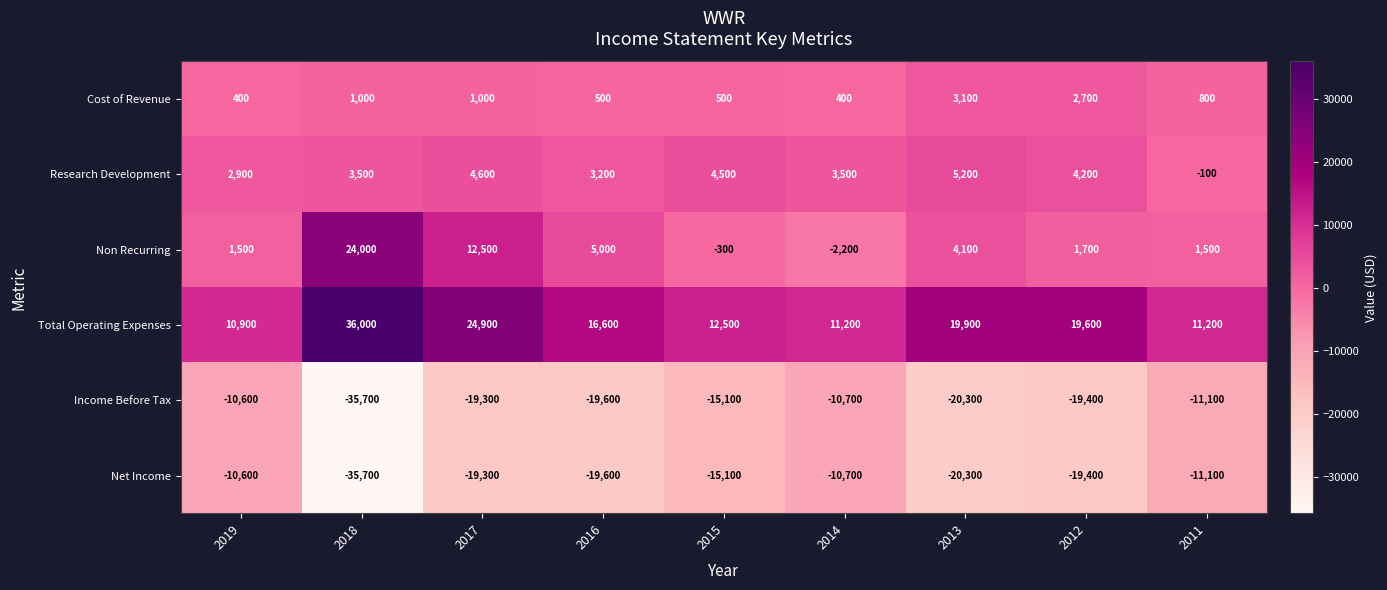

The Non Recurring series shows 1123 at 2016. True or false?

False